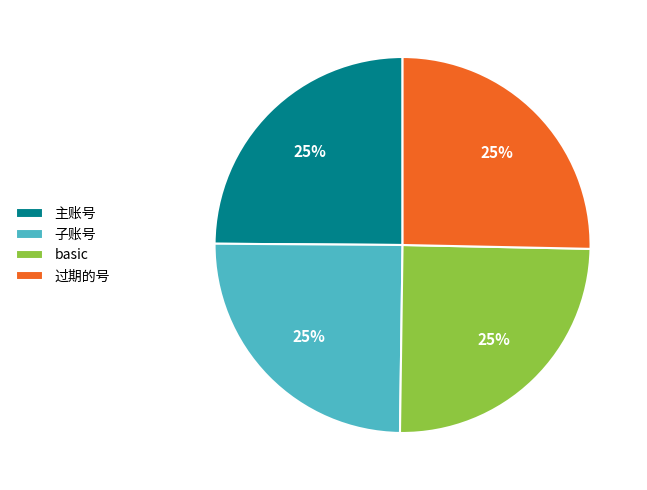

Does any single category account for the majority?

No